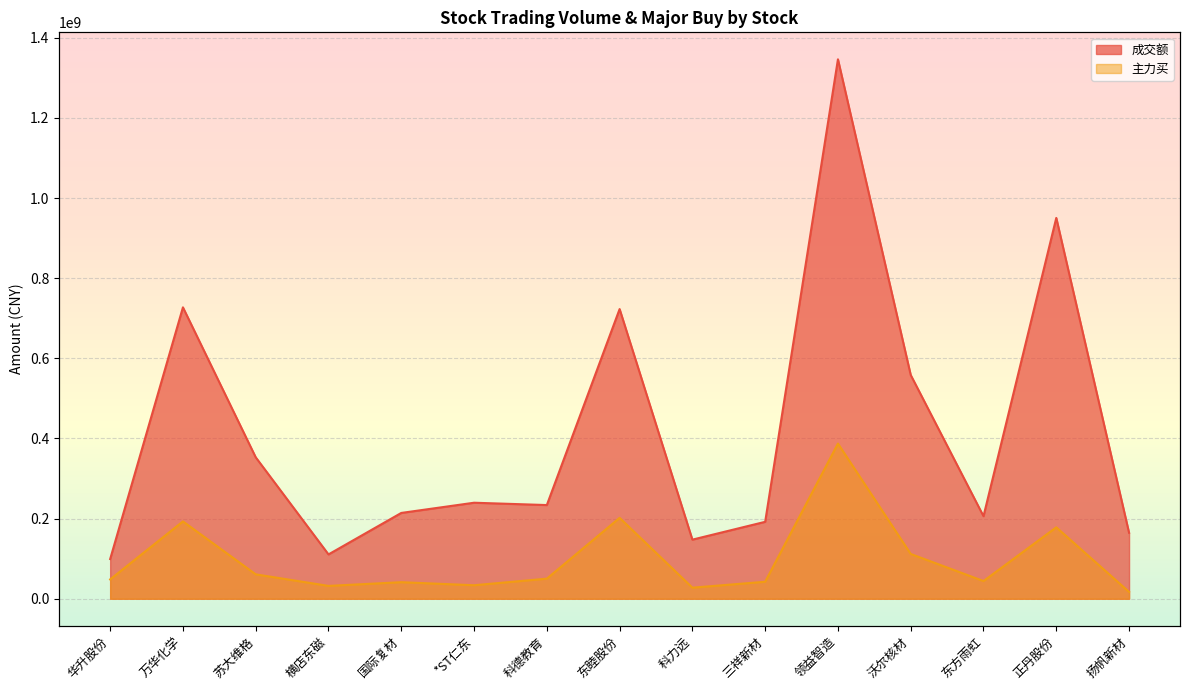

Which series has the largest range (max minus min)?

成交额